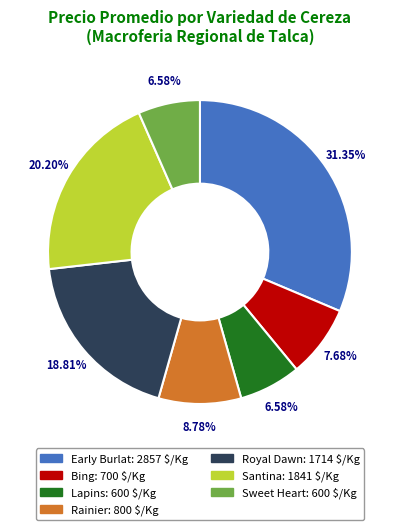

Combined, what portion of the pie is Sweet Heart and Early Burlat?

37.9%